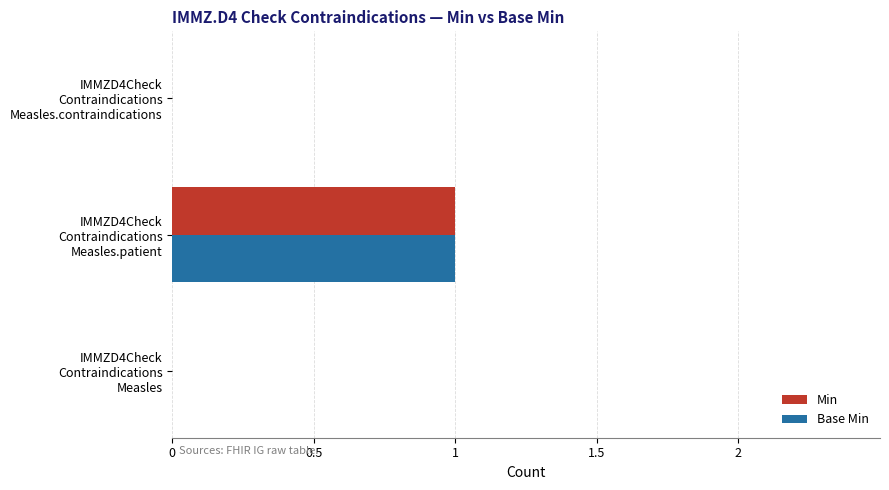

What are all the series names shown in the legend?

Min, Base Min